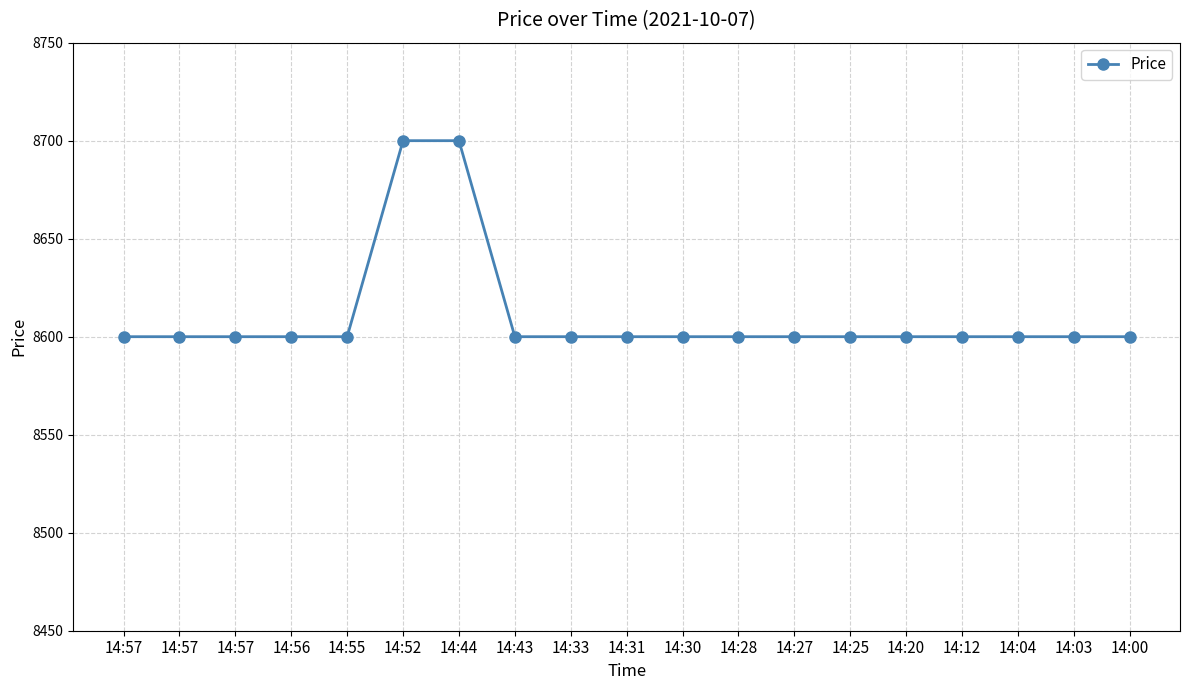

How many data points does each series have?

19